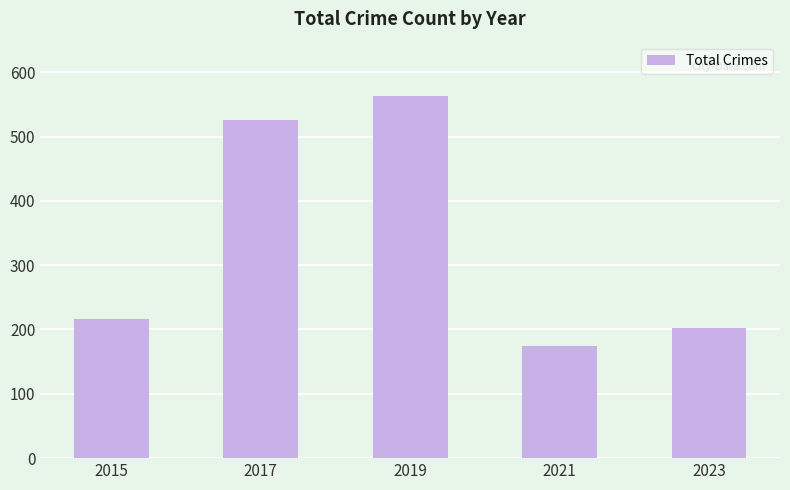

What is the sum of all values?

1682